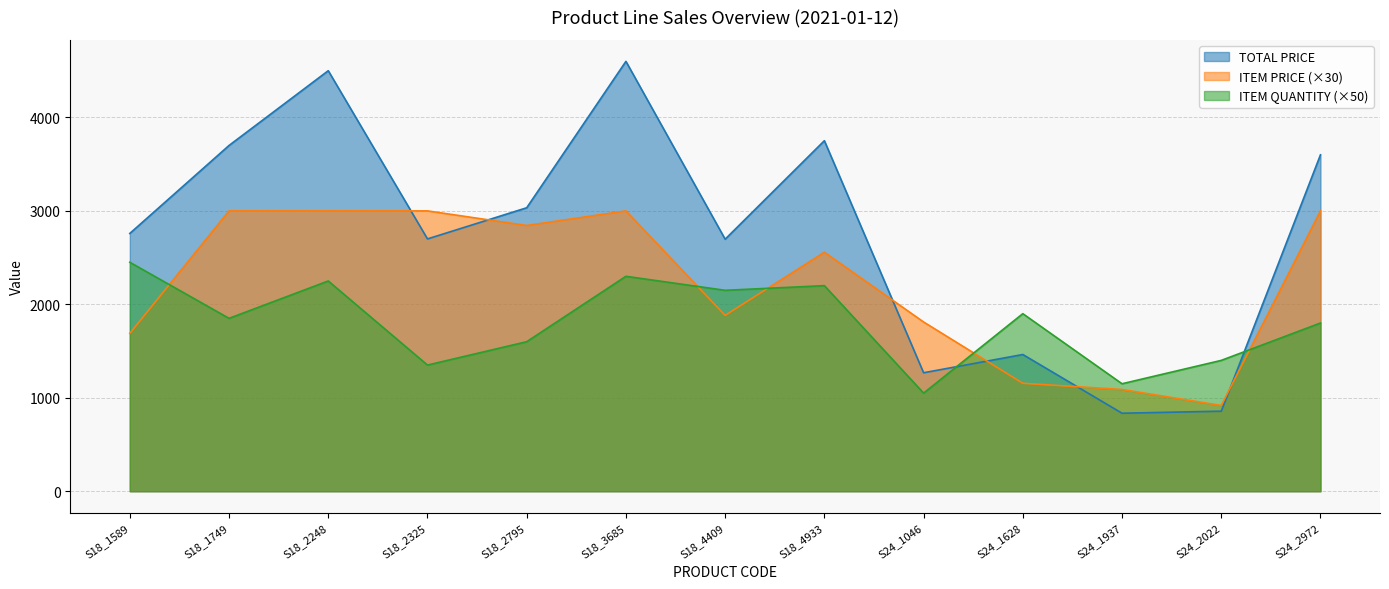

Which label corresponds to the smallest value in the chart?

S24_1937